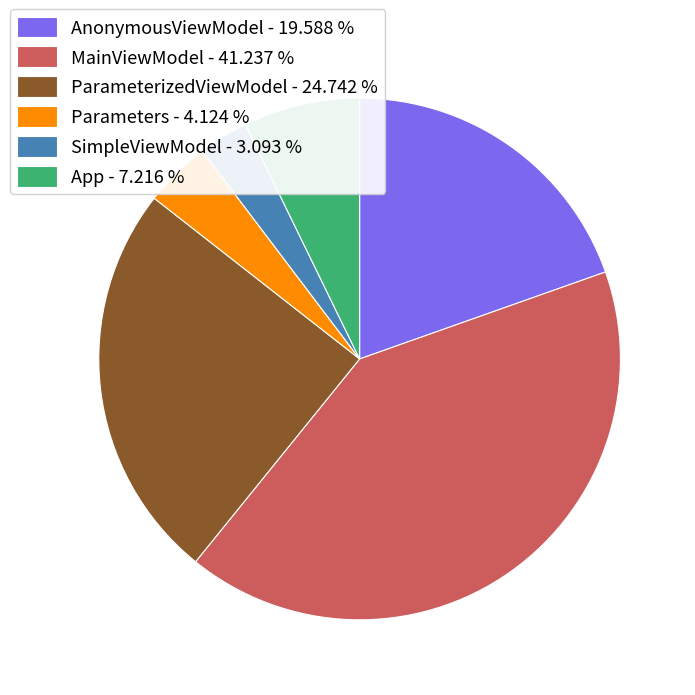

Is there any slice that represents more than half of the pie?

No